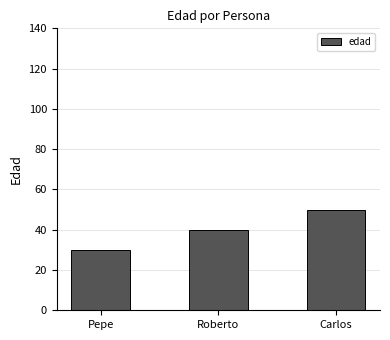

Does the chart contain stacked bars?

No